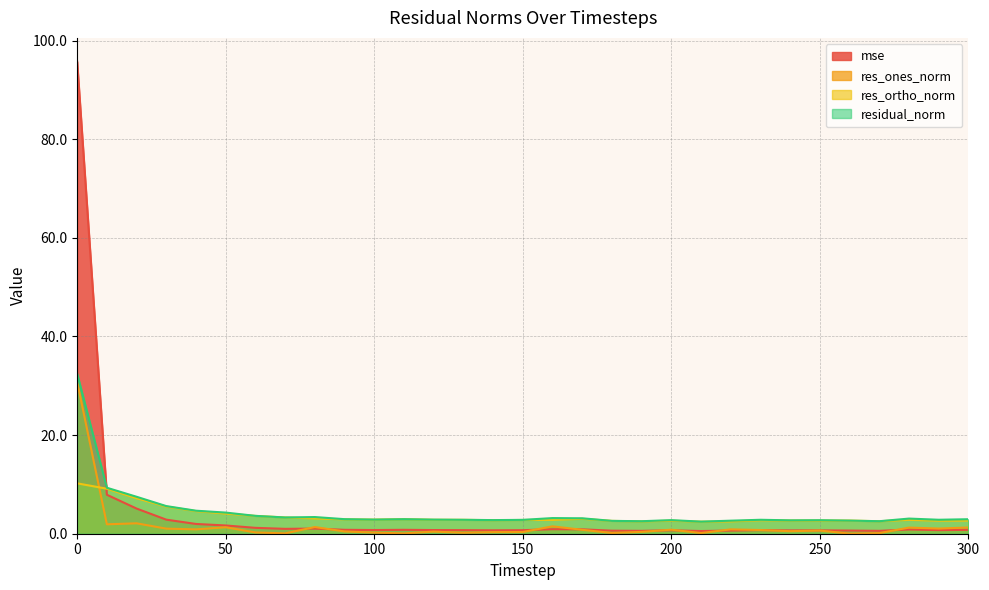

What is the minimum value for residual_norm?

2.5